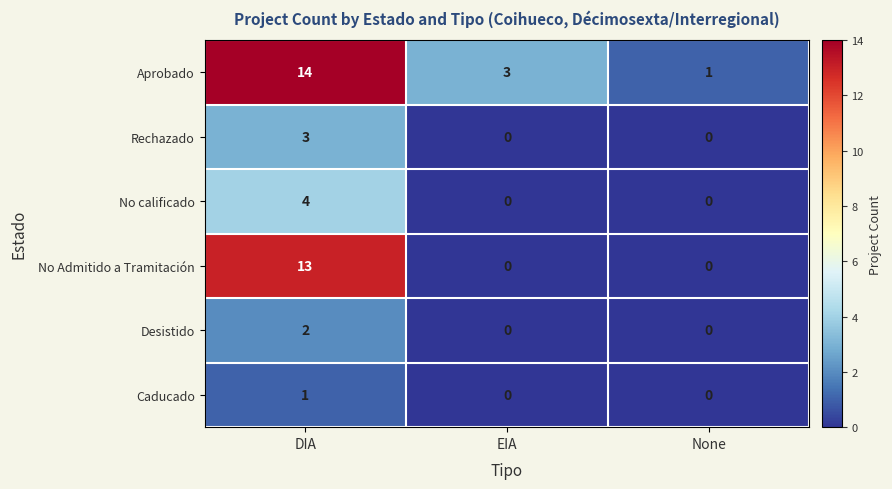

What is the total value across all series at DIA?

37